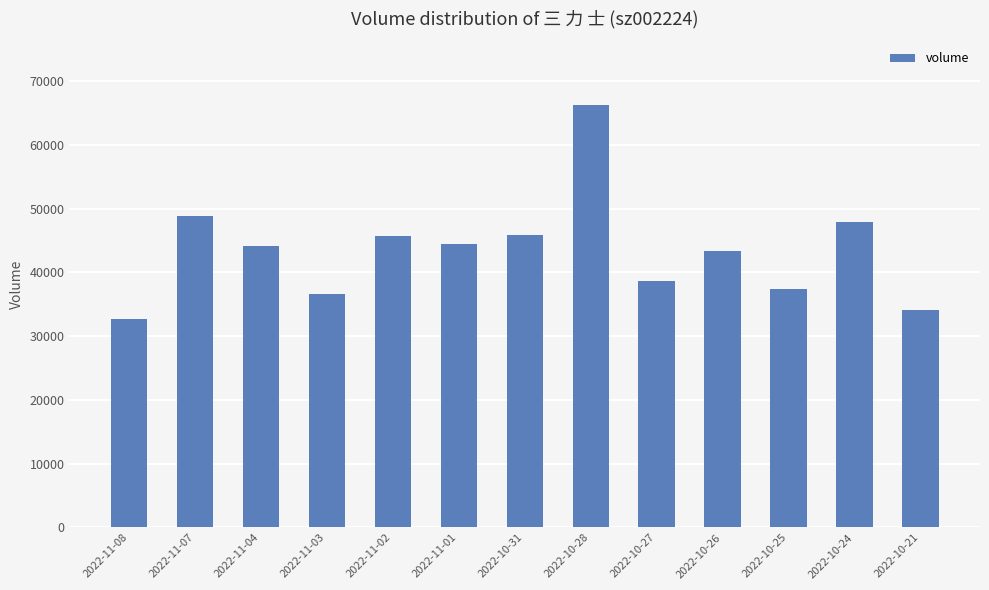

At which category does the chart reach its peak across all series?

2022-10-28